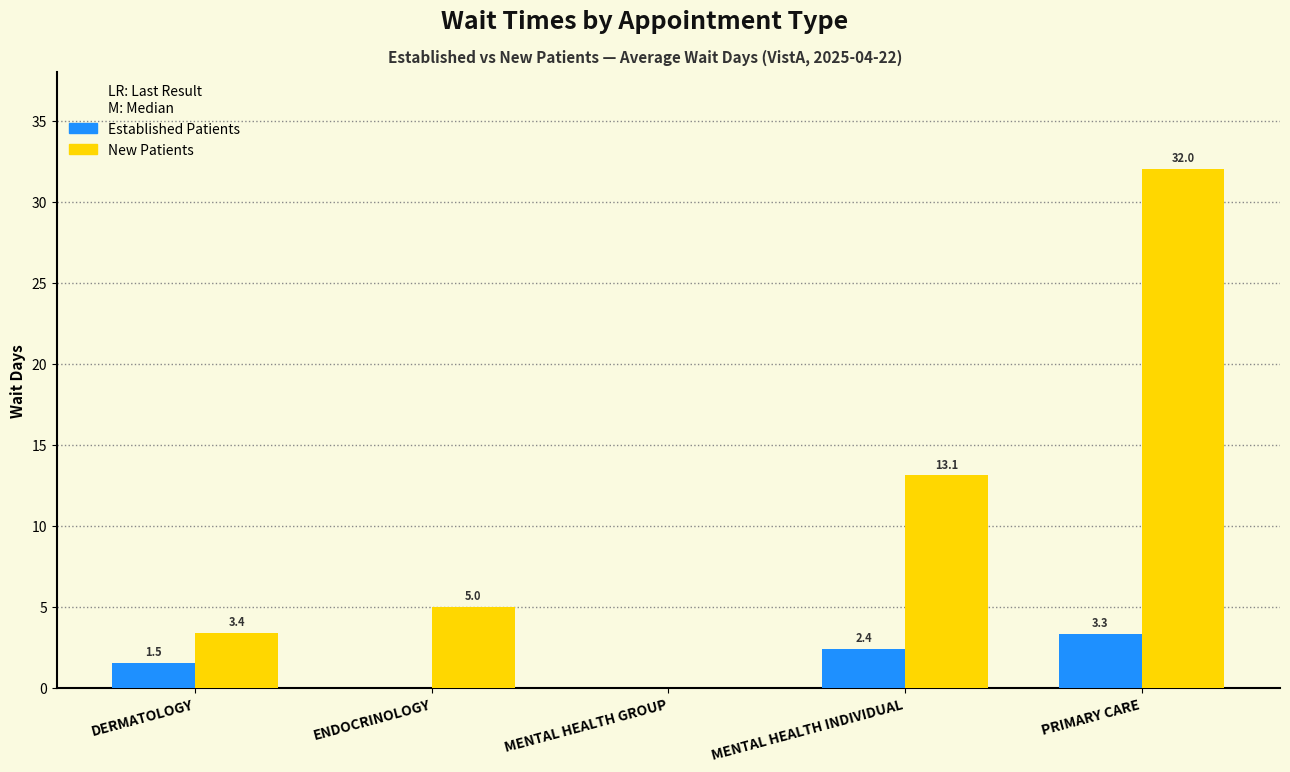

Which category has the highest value across all series?

PRIMARY CARE